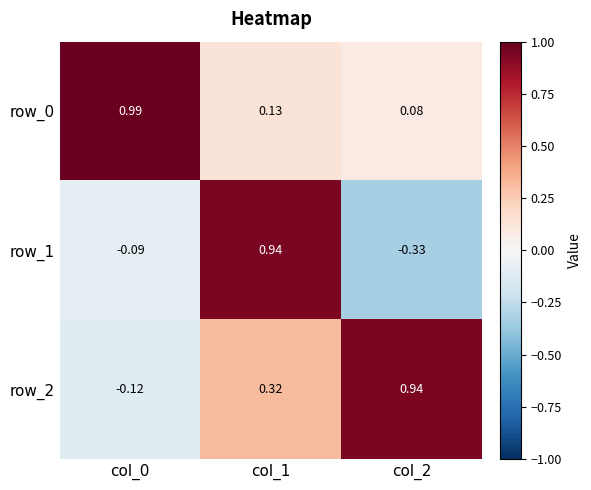

What is the total value across all series at col_0?

0.8